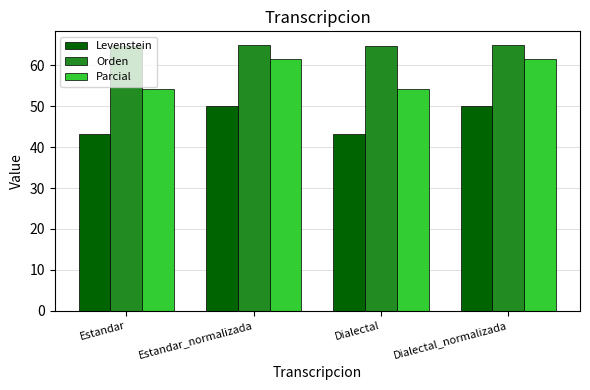

Rank the series by their maximum value, from highest to lowest.

Orden, Parcial, Levenstein